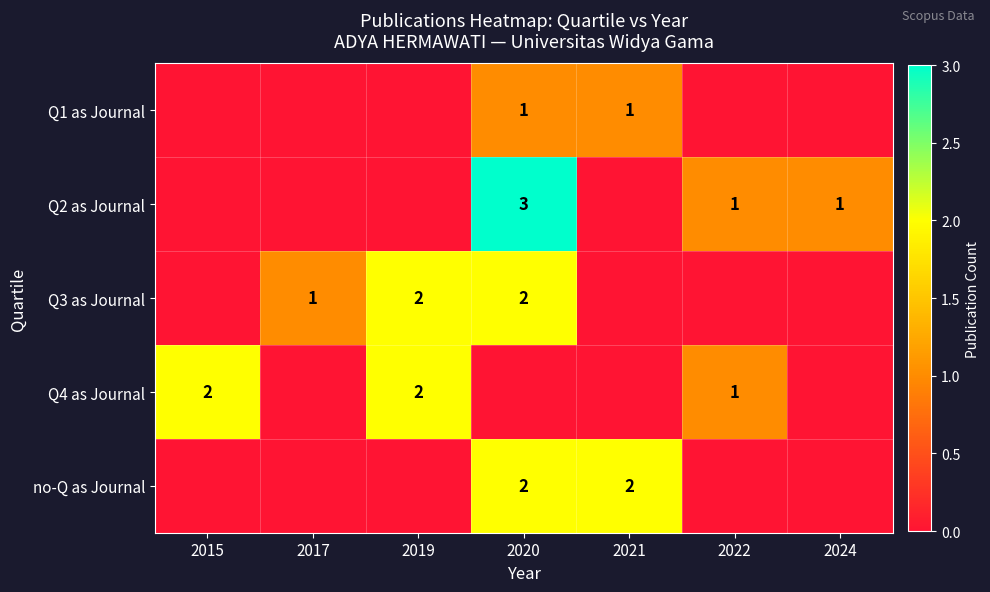

The Q3 as Journal series shows 2 at 2020. True or false?

True